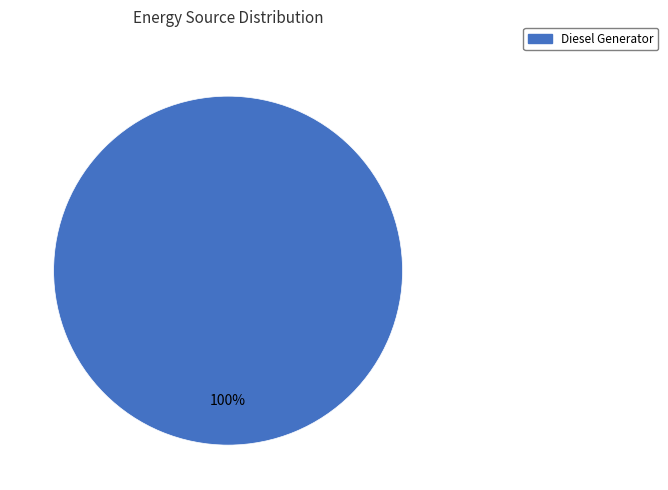

Does any single category account for the majority?

Yes